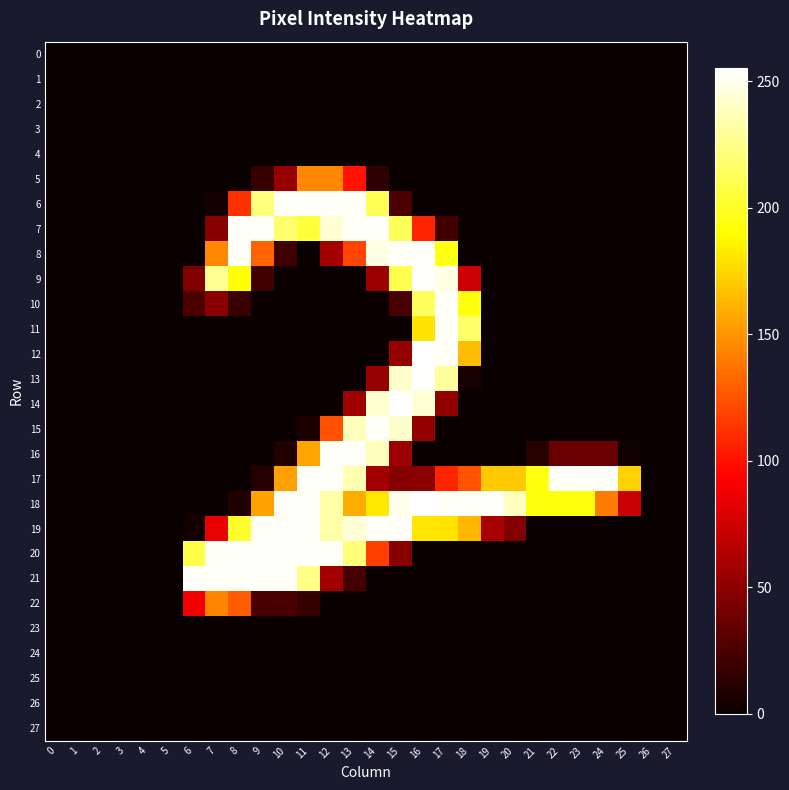

Which series has the largest total across all categories?

18